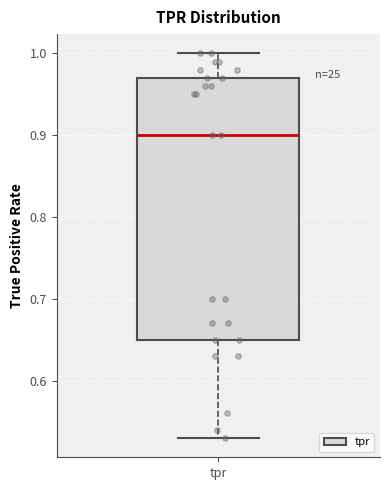

Where does the upper whisker of the box for tpr end on the y-axis? The values are not printed on the chart, so give them approximately, as read against the axis.

1.00